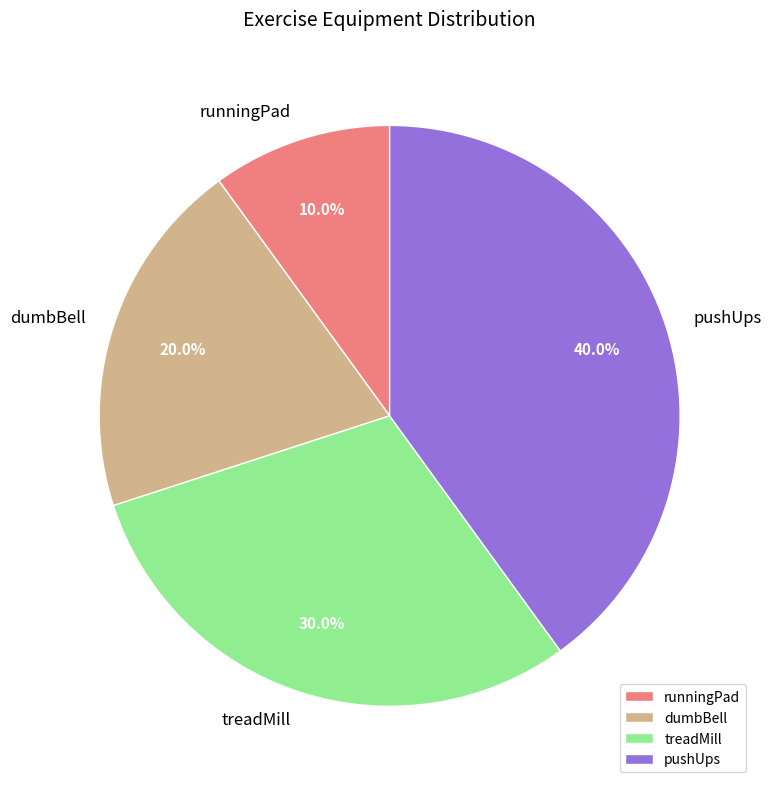

To the nearest percent, what portion does dumbBell represent?

20%